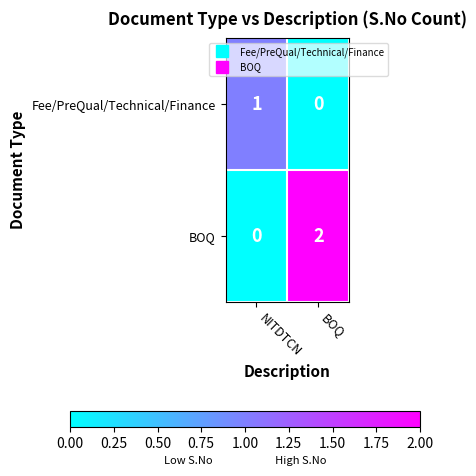

Is it true that BOQ equals -1 at NITDTCN?

False